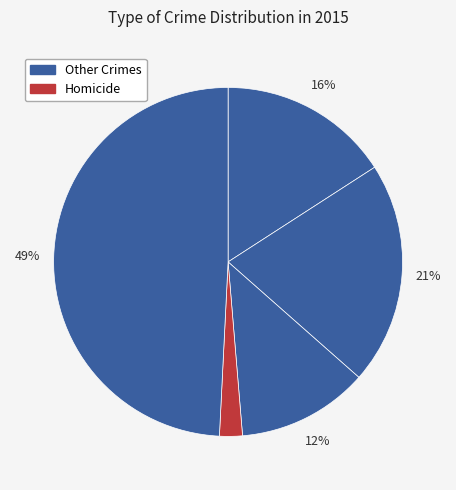

How many slices are in this pie chart?

5